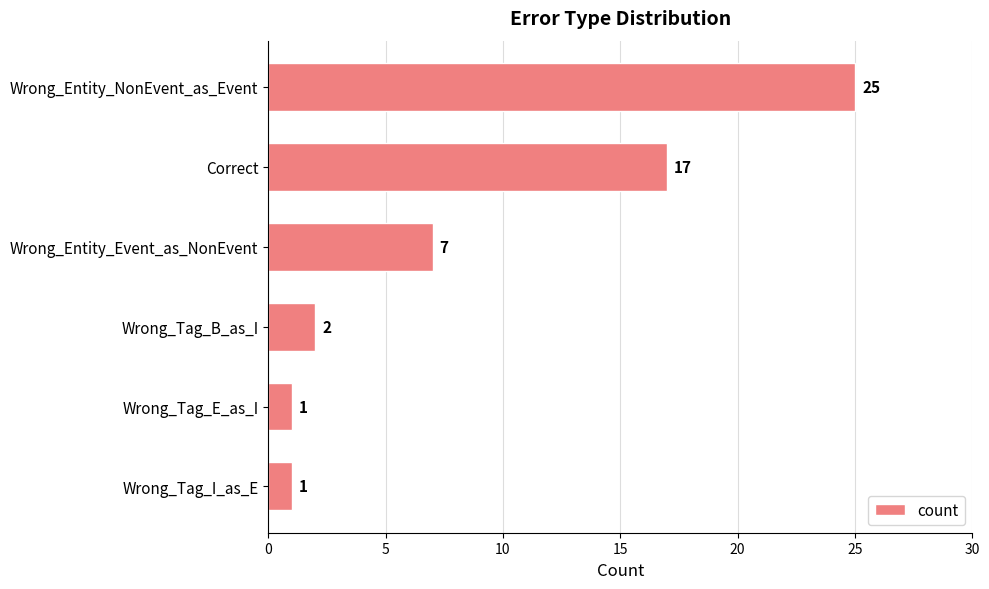

True or false: the data shows 0 at Wrong_Tag_I_as_E.

False